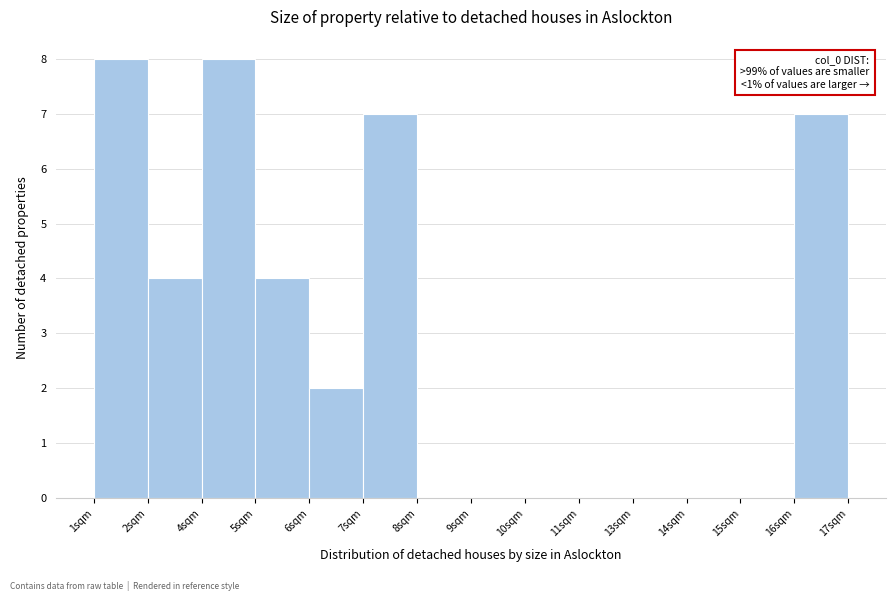

Reading left to right, extract all data points from this chart.

1sqm=8	2sqm=4	4sqm=8	5sqm=4	6sqm=2	7sqm=7	8sqm=0	9sqm=0	10sqm=0	11sqm=0	13sqm=0	14sqm=0	15sqm=0	17sqm=7